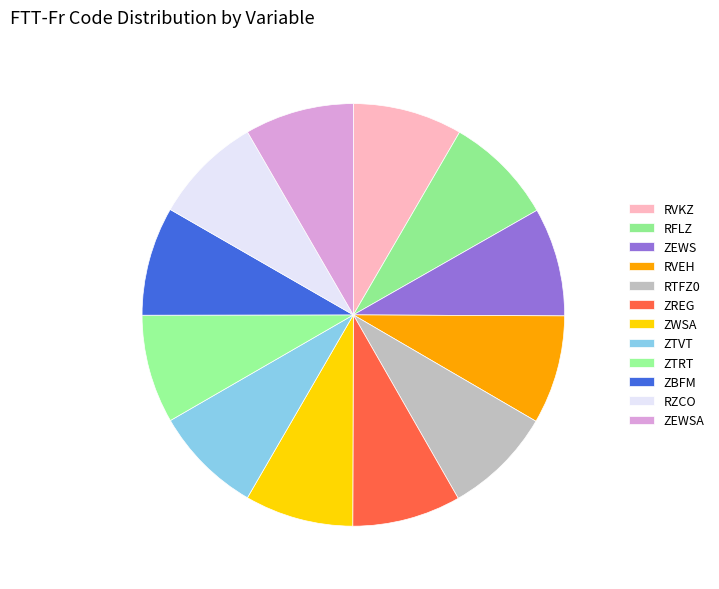

How many segments does this pie chart have?

12